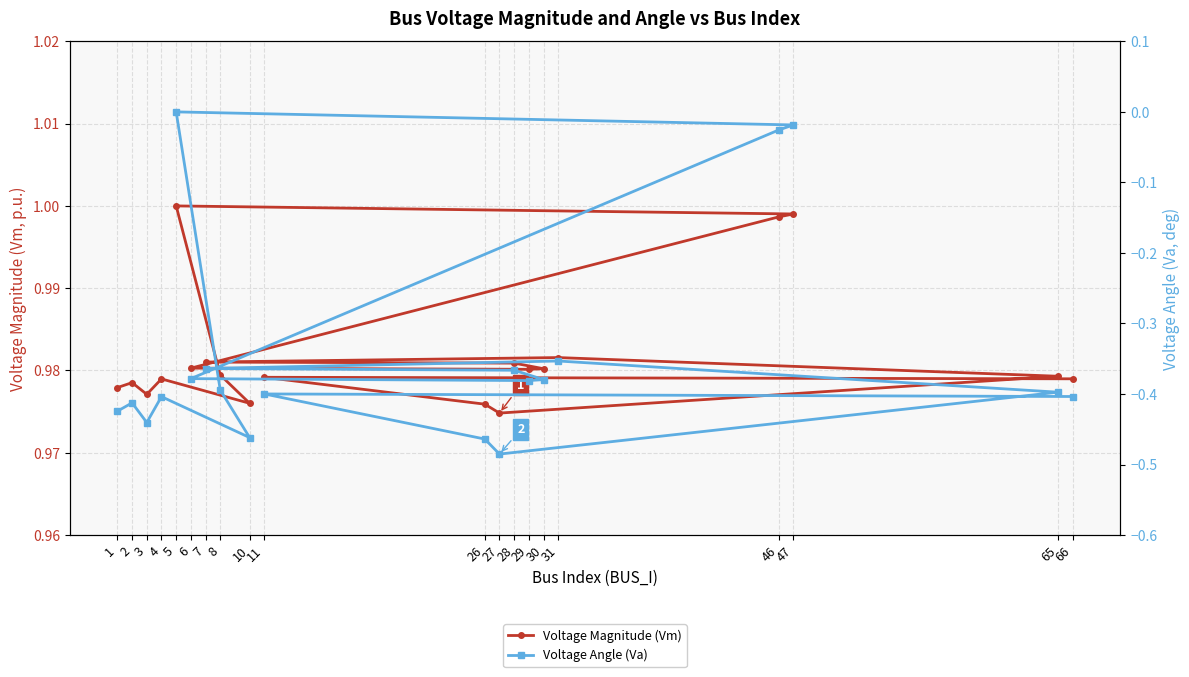

At 29, list the series in order from smallest to largest.

Voltage Angle (Va), Voltage Magnitude (Vm)